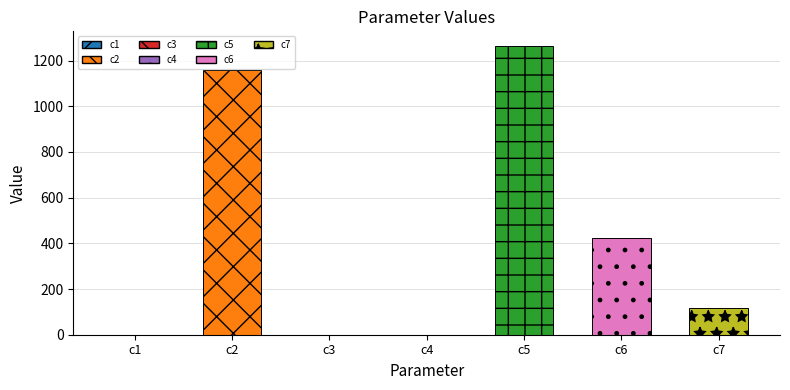

What is the maximum value shown in the chart?

1264.8